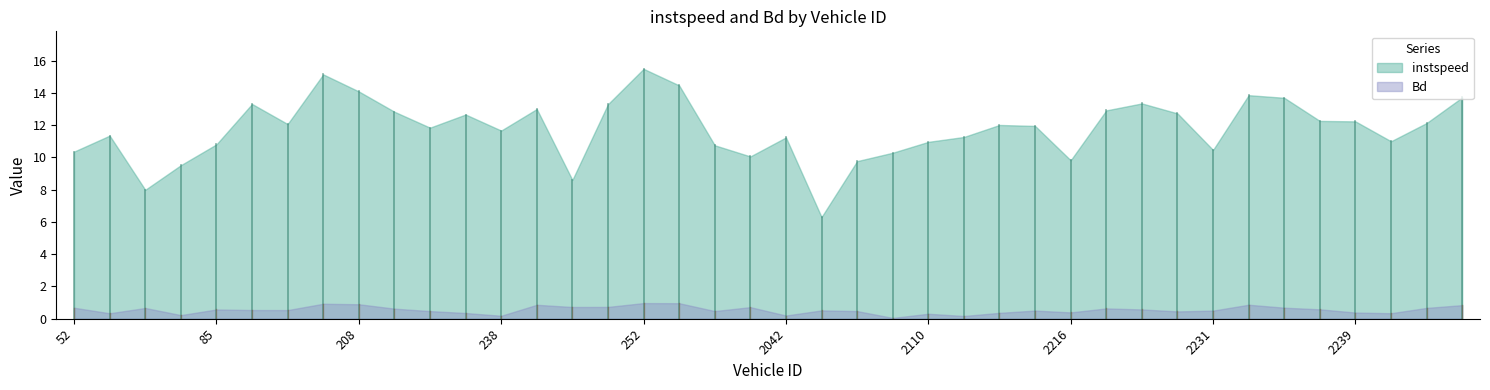

True or false: Bd and instspeed cross at least once.

False